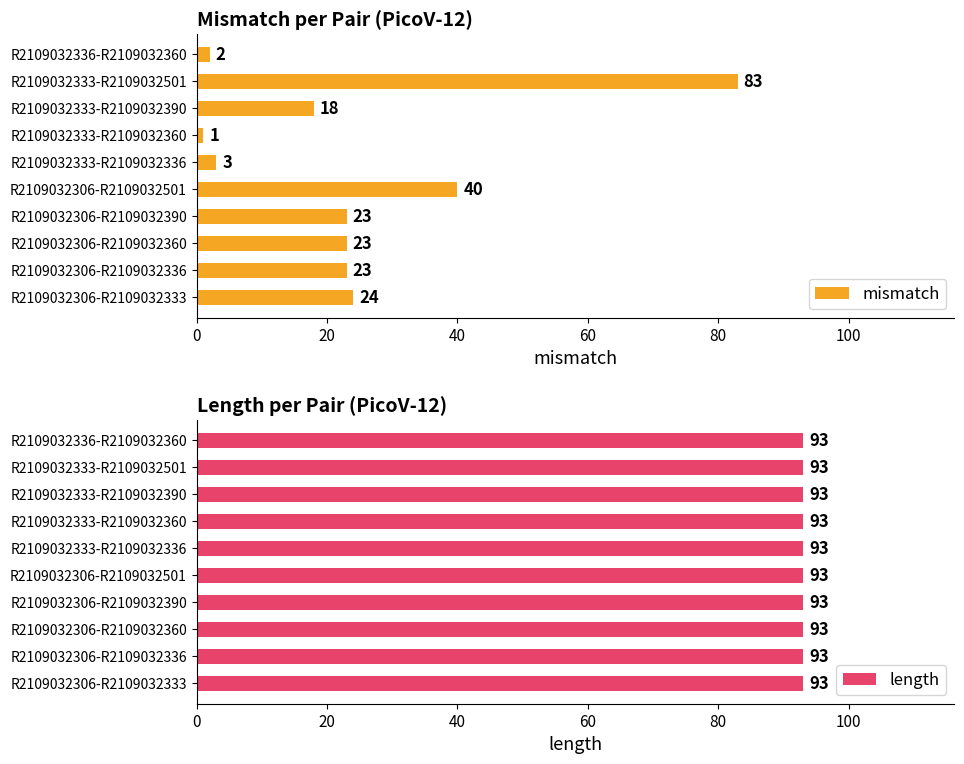

What is the approximate value of mismatch at R2109032306-R2109032336?

23